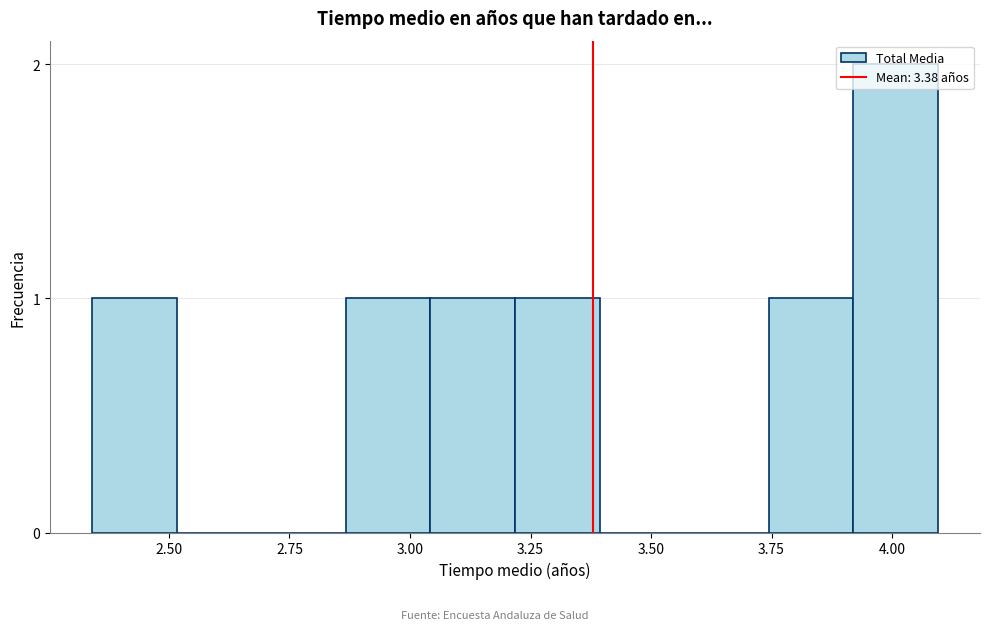

Around what value on the x-axis is the tallest bar? Give the approximate position of its centre, as read against the axis.

4.00